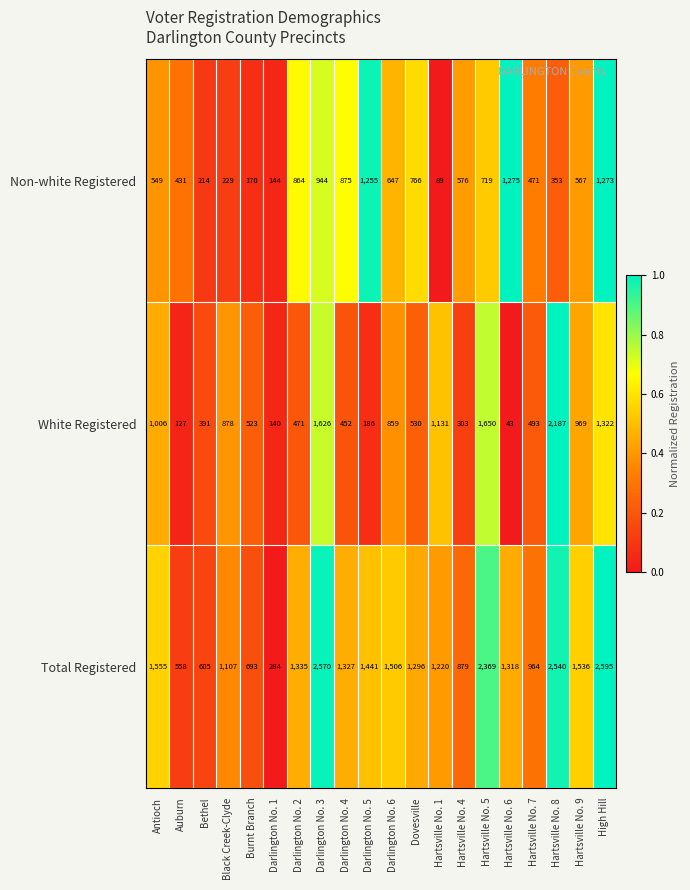

Is it true that Total Registered equals 2233 at Darlington No. 2?

False